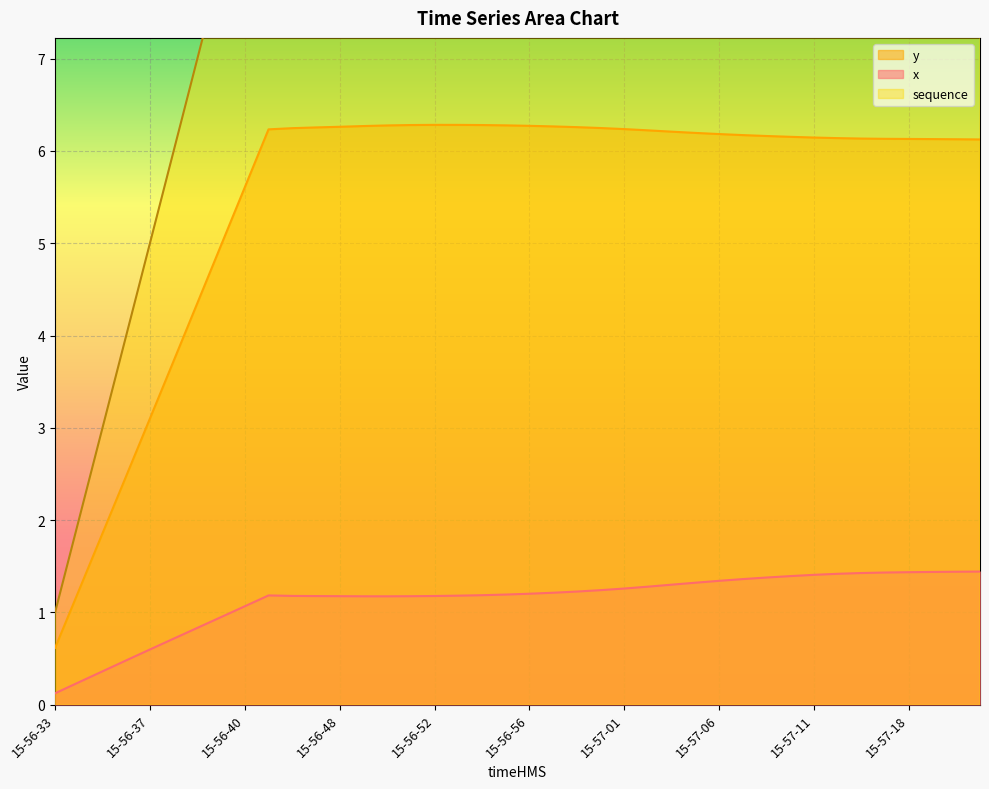

Which category has the lowest value in the sequence series?

15-56-33